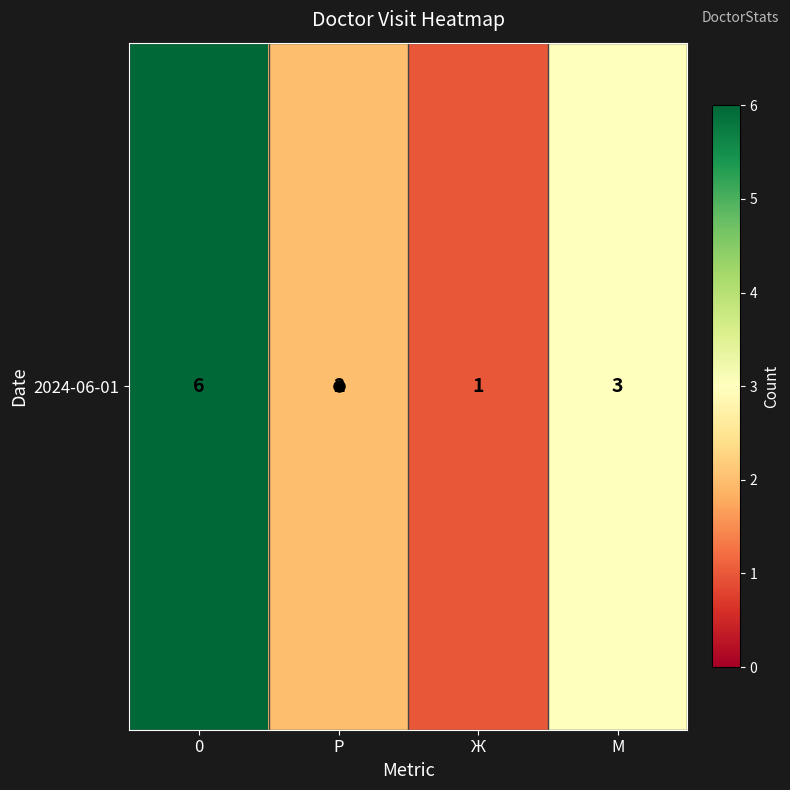

What is the ratio of the value at 0 to the value at М?

2.0